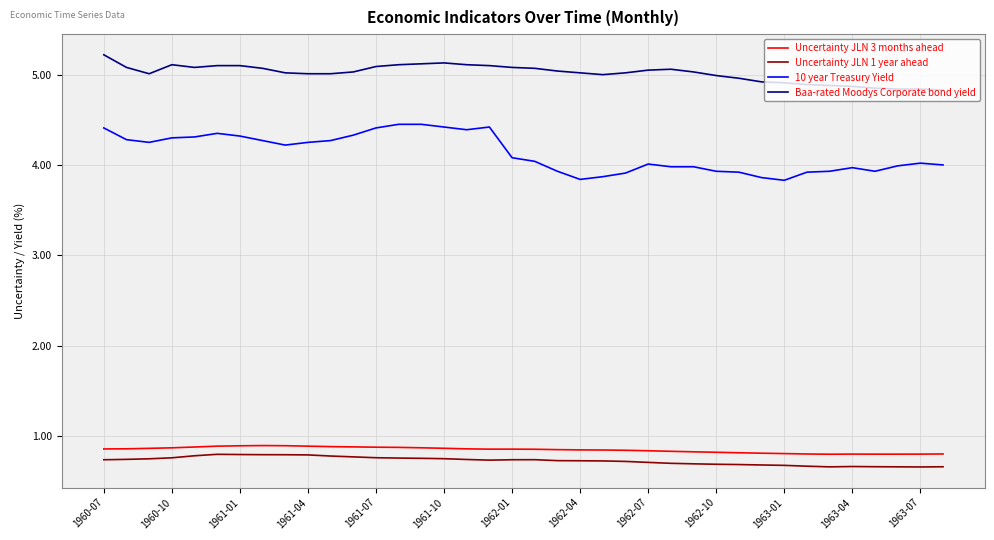

Which series has the widest spread of values?

10 year Treasury Yield